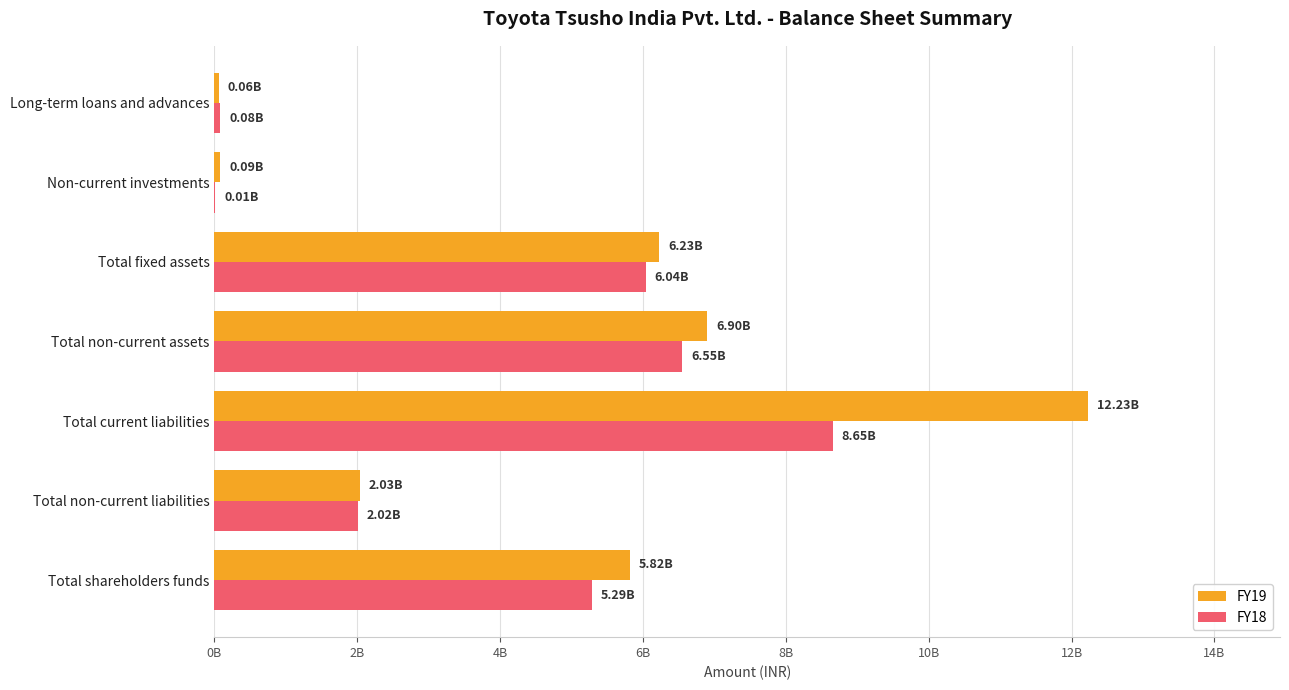

What are all the series names shown in the legend?

FY19, FY18